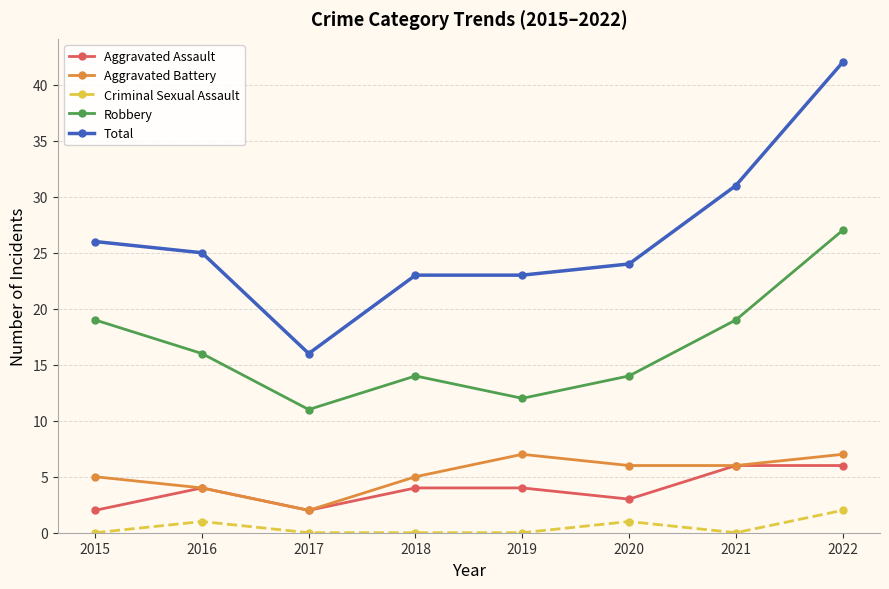

Reading left to right, what are all the values shown in this chart?

Aggravated Assault: 2015=2	2016=4	2017=2	2018=4	2019=4	2020=3	2021=6	2022=6
Aggravated Battery: 2015=5	2016=4	2017=2	2018=5	2019=7	2020=6	2021=6	2022=7
Criminal Sexual Assault: 2015=0	2016=1	2017=0	2018=0	2019=0	2020=1	2021=0	2022=2
Robbery: 2015=19	2016=16	2017=11	2018=14	2019=12	2020=14	2021=19	2022=27
Total: 2015=26	2016=25	2017=16	2018=23	2019=23	2020=24	2021=31	2022=42